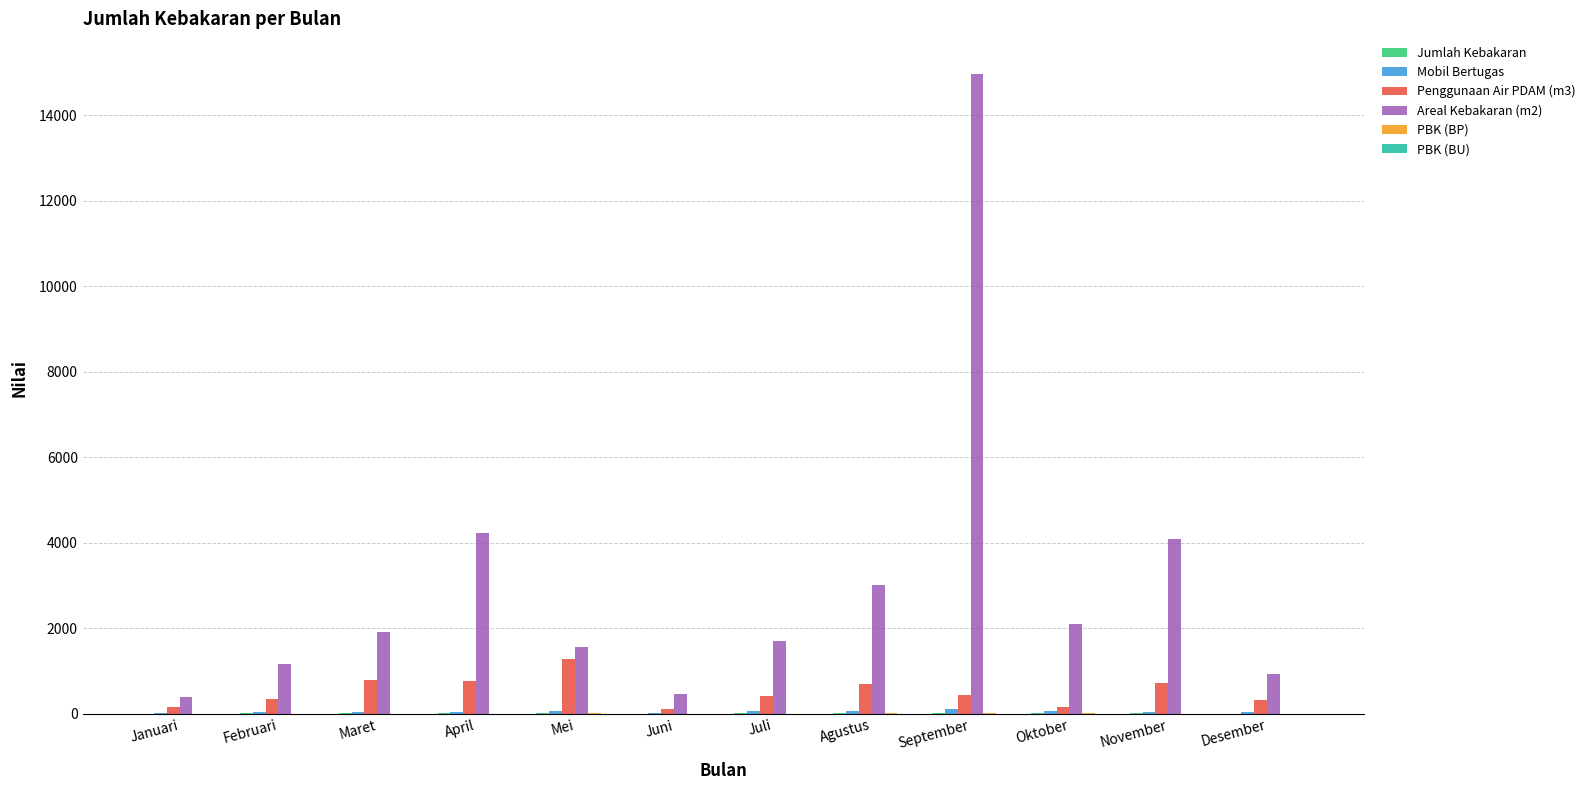

Which category has the highest value across all series?

September